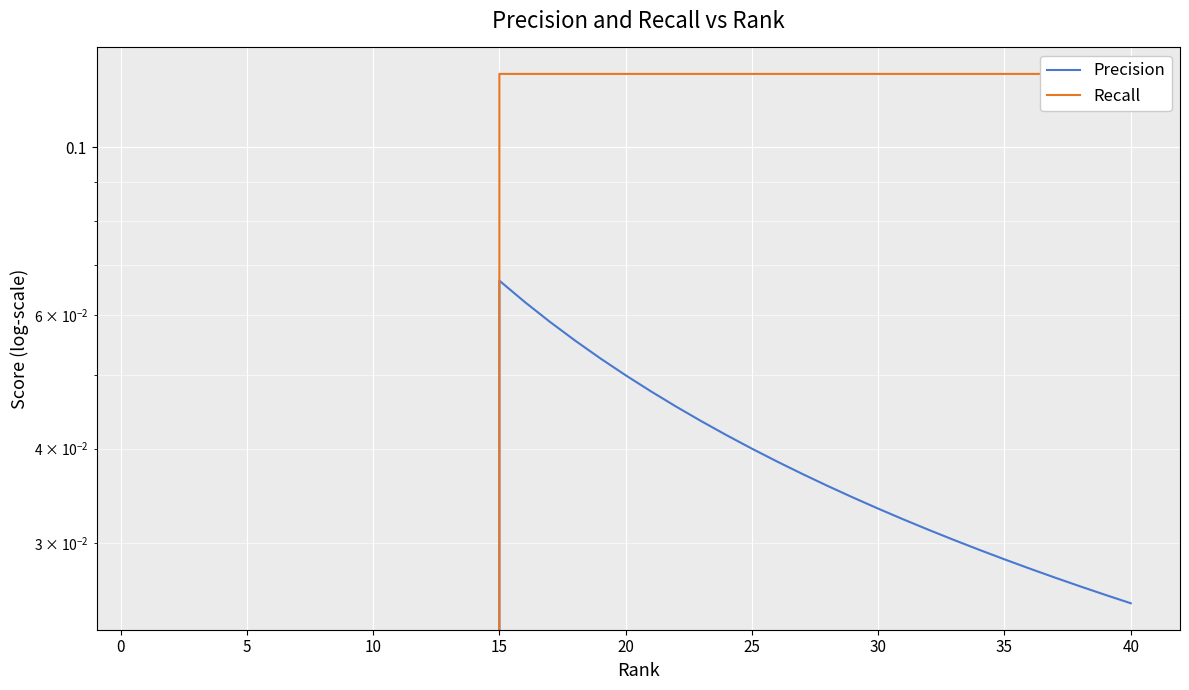

Is it true that Precision equals 0.0 at 36?

False